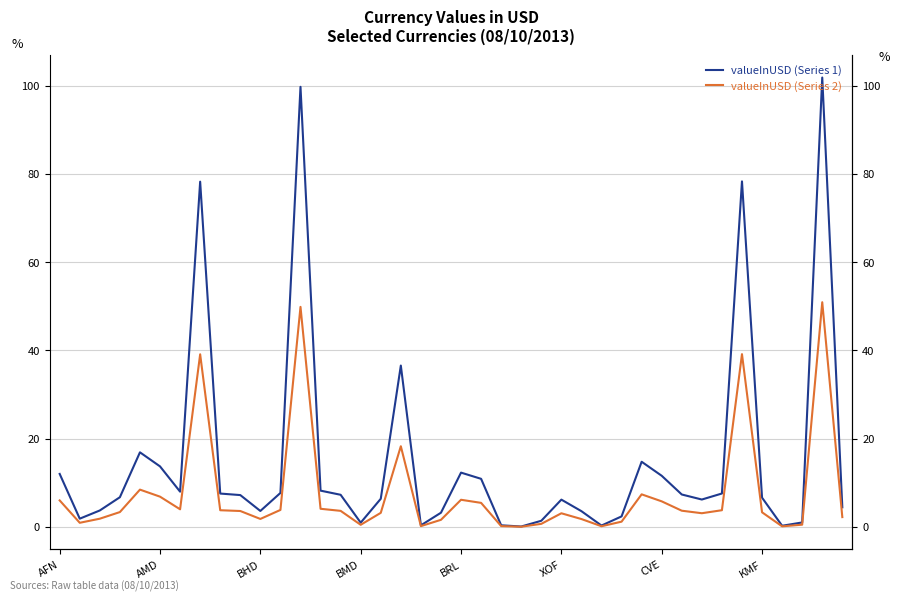

Which series has the largest total across all categories?

valueInUSD (Series 1)